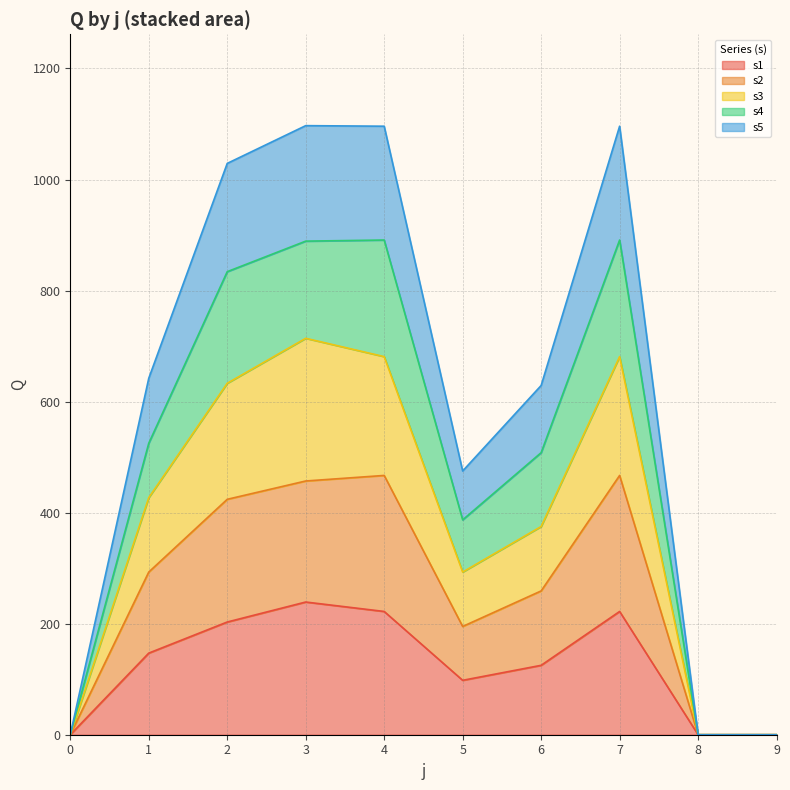

The value of s1 at 6 is 66. True or false?

False